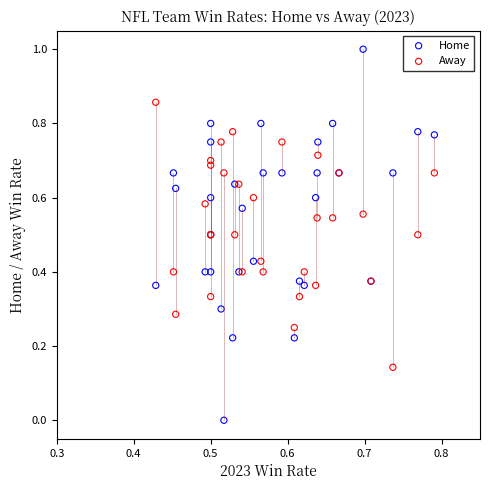

Which series reaches the maximum Y coordinate?

Home